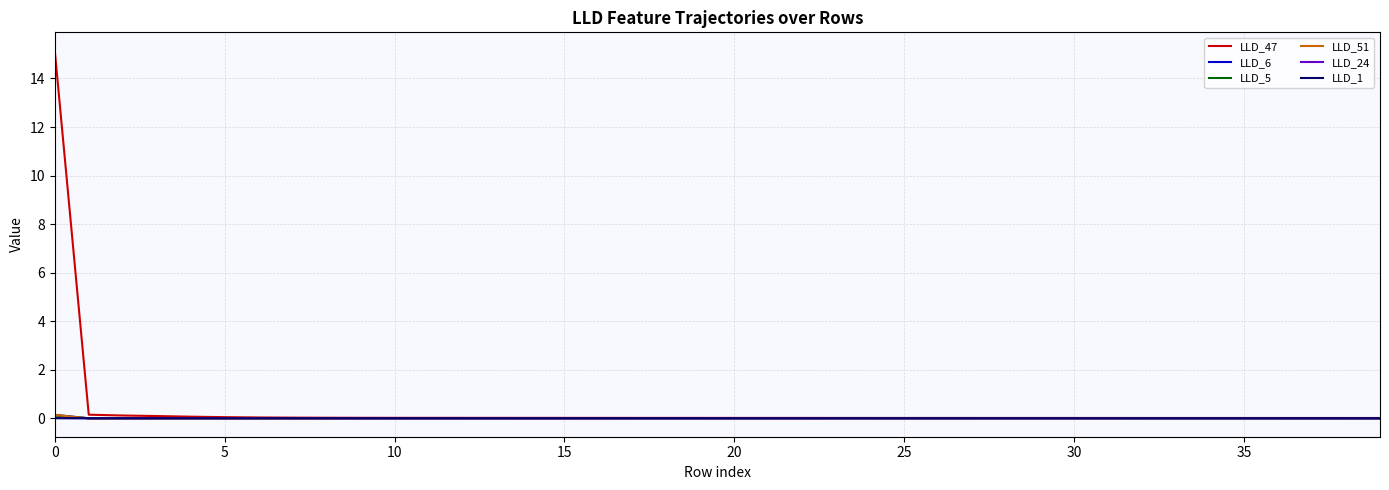

At how many categories does at least one series exceed 3?

1